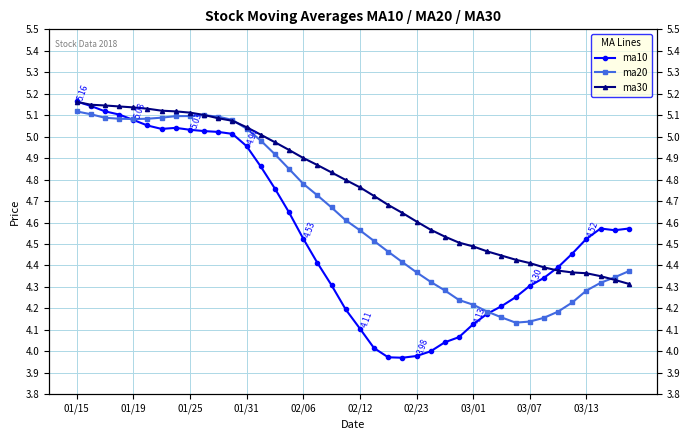

Which series has the widest spread of values?

ma10